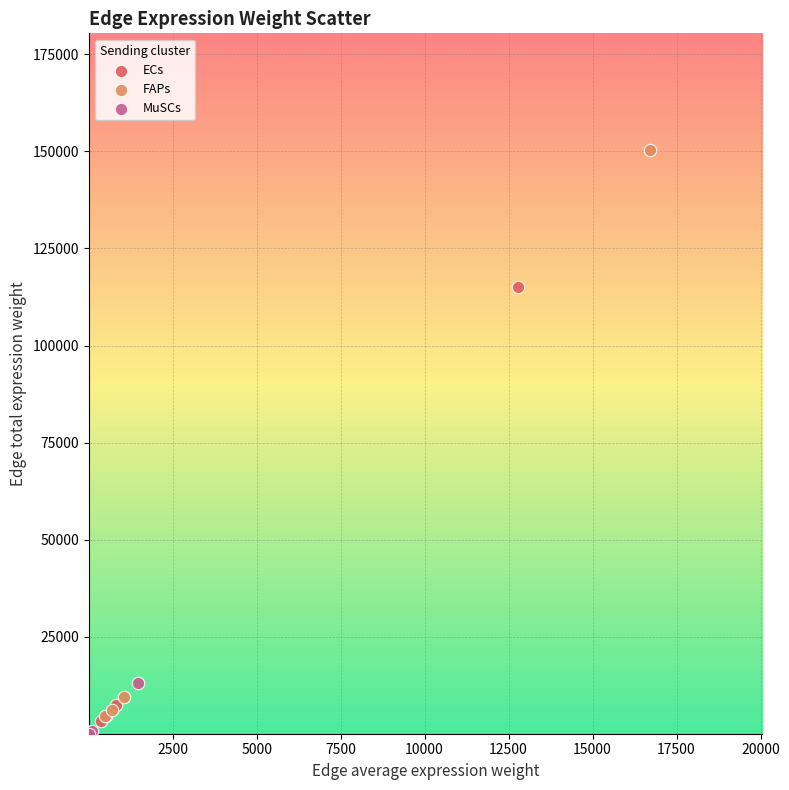

Which series contains the highest Y value?

FAPs